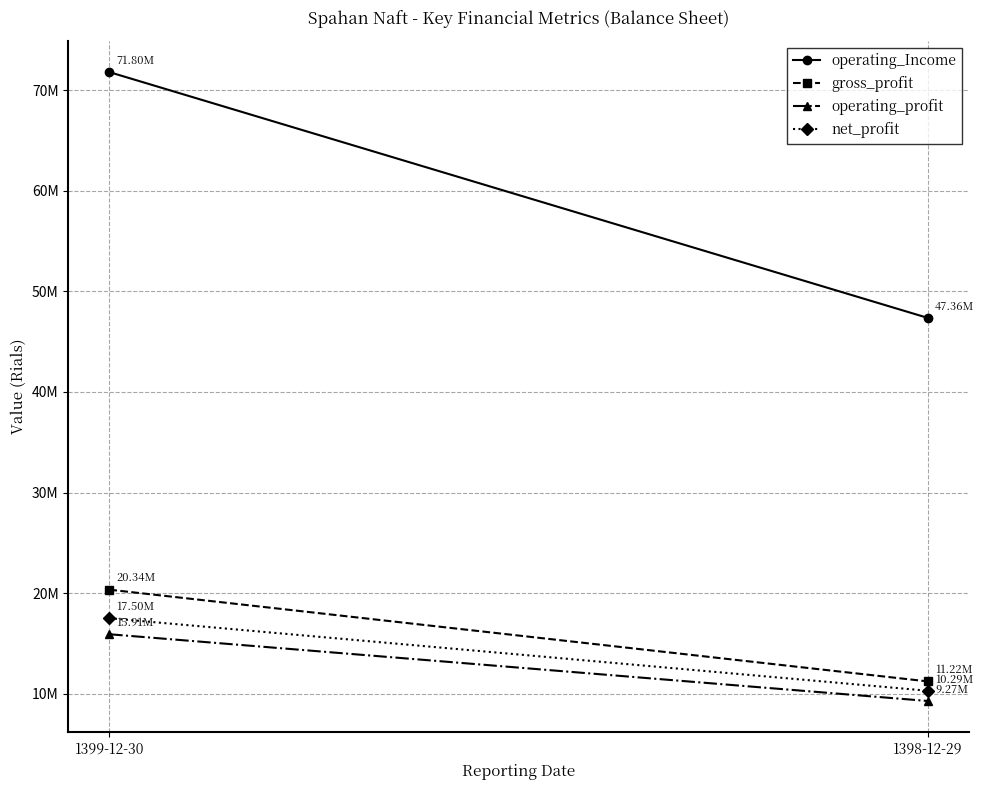

Is the value of gross_profit at 1398-12-29 greater than the value of operating_Income at 1398-12-29?

No